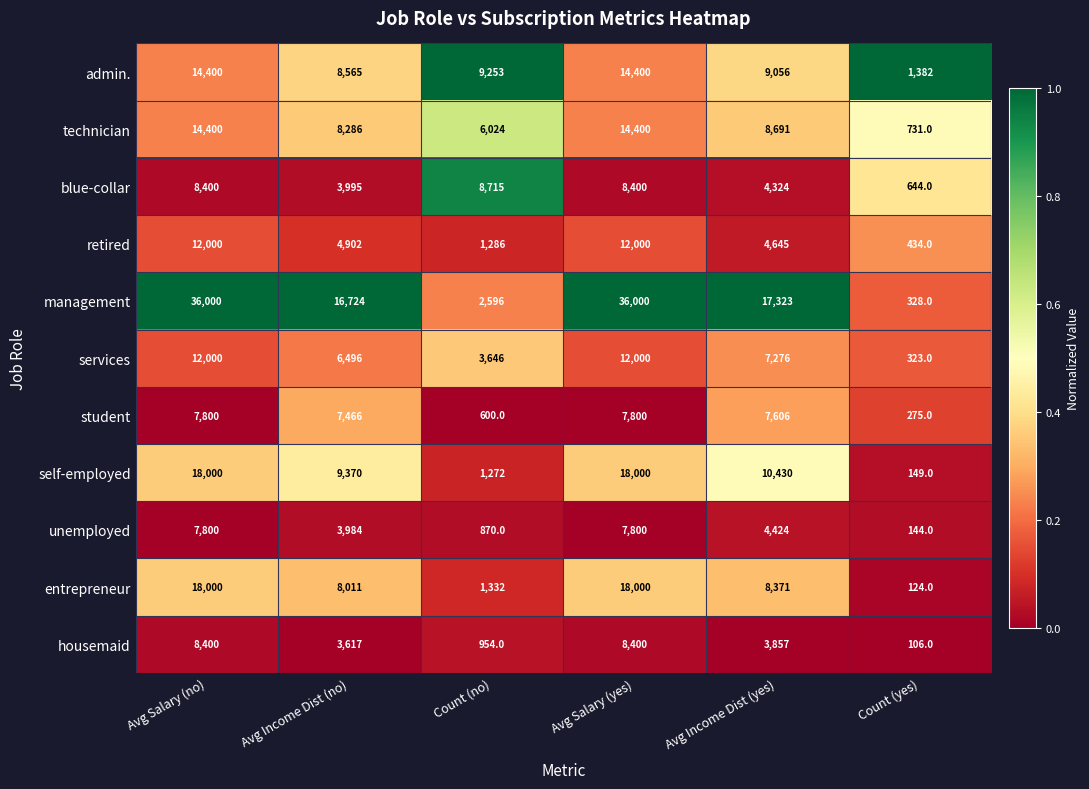

At which label does management reach its minimum?

Count (yes)